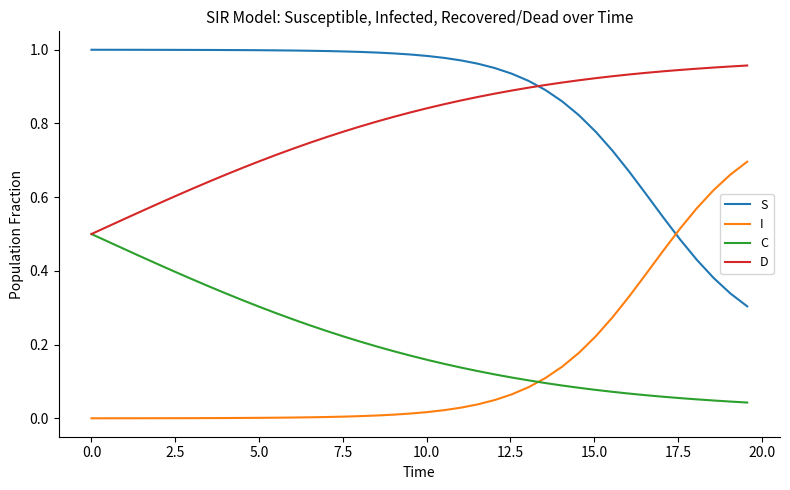

True or false: I and C cross at least once.

True